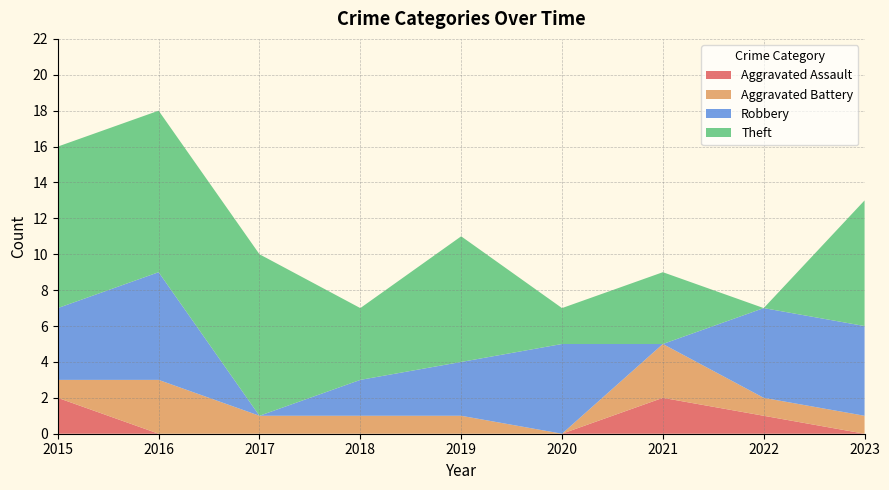

What is the total value across all series at 2022?

7